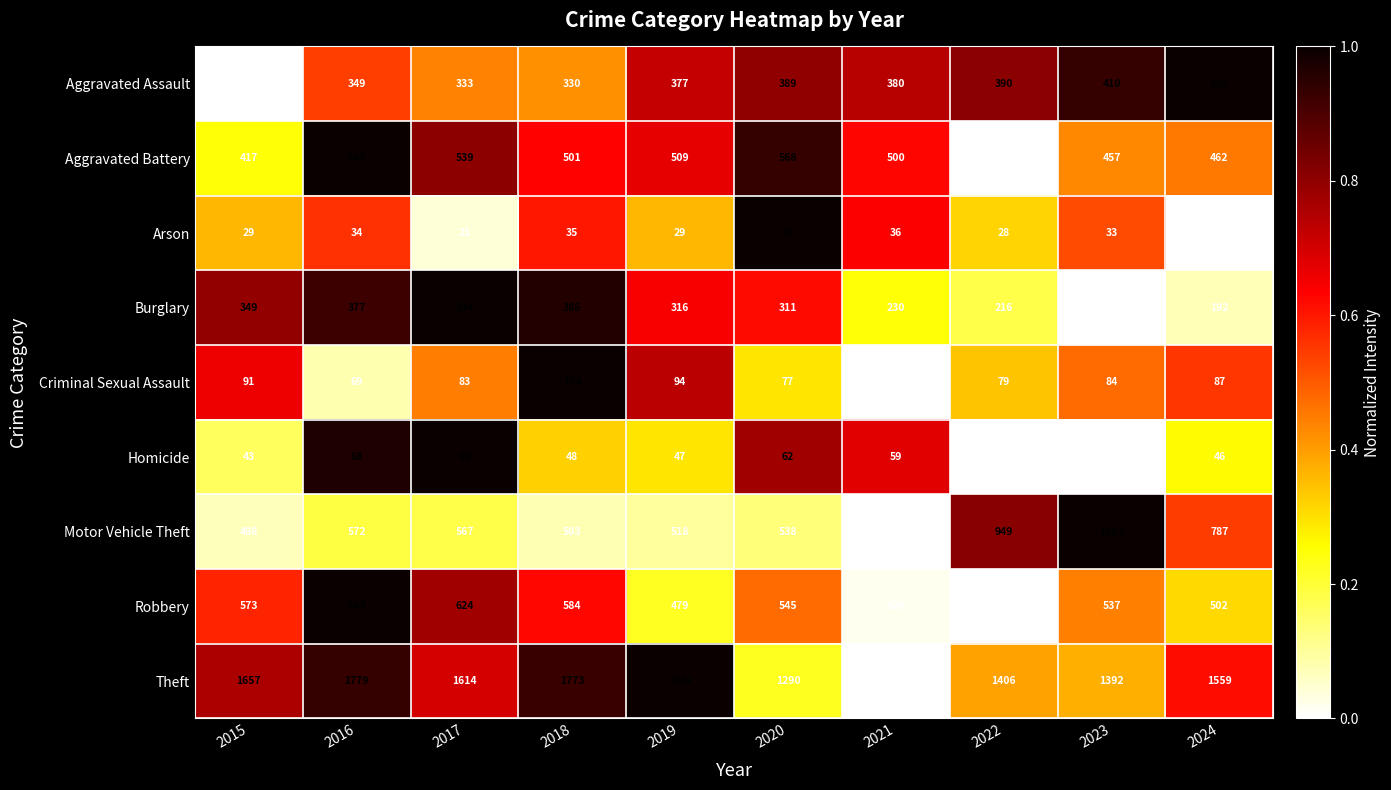

At which category does the chart reach its minimum across all series?

2024